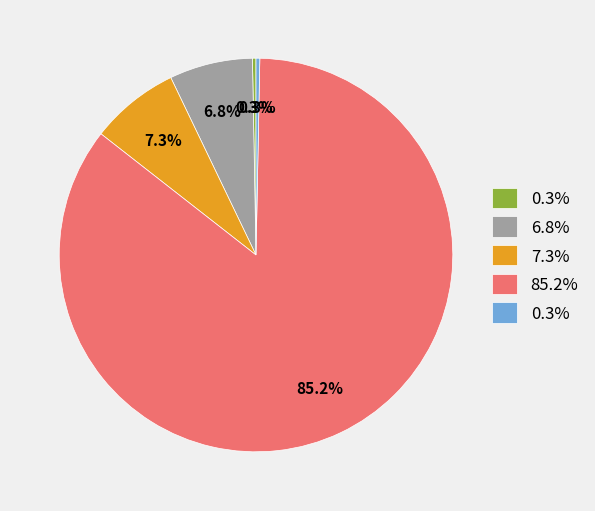

Does any single category account for the majority?

Yes